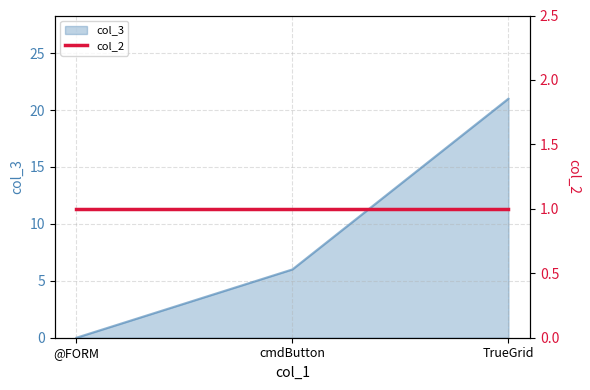

What is the sum of the values at @FORM and TrueGrid?

21